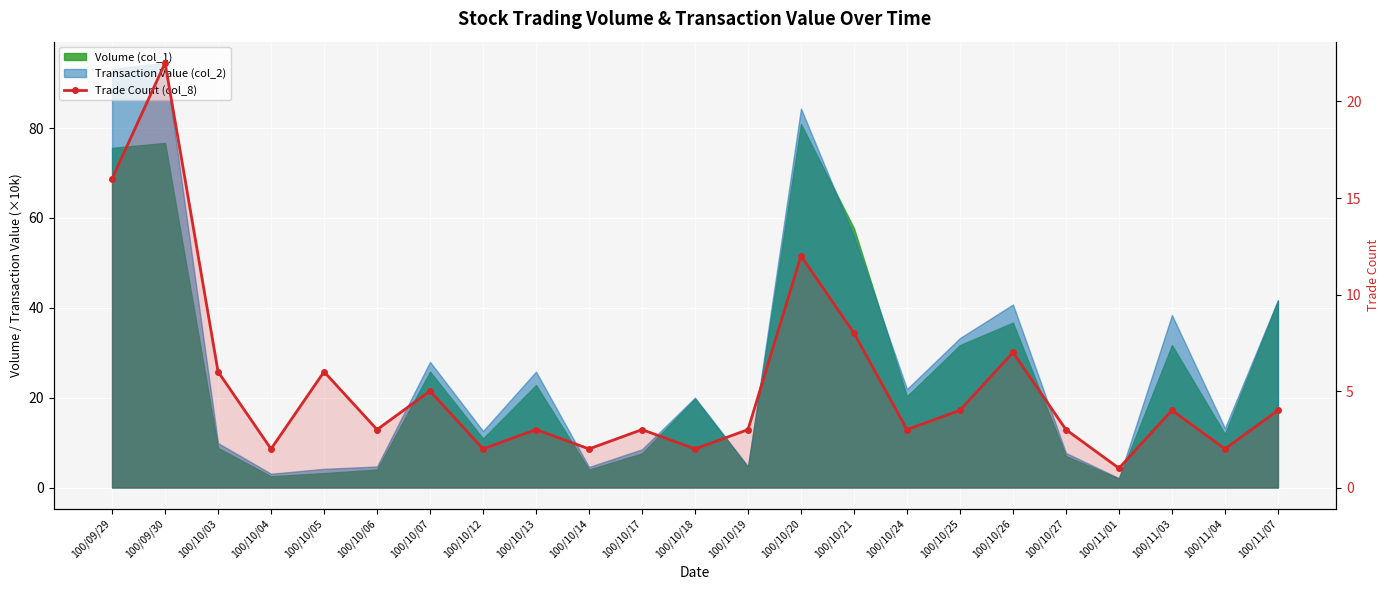

At which label does the data first exceed 3?

100/09/29